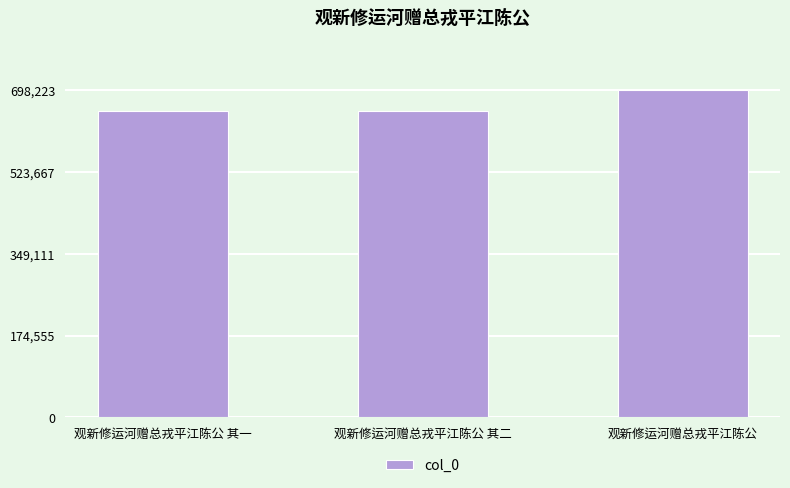

What is the difference between the maximum and minimum values?

43229